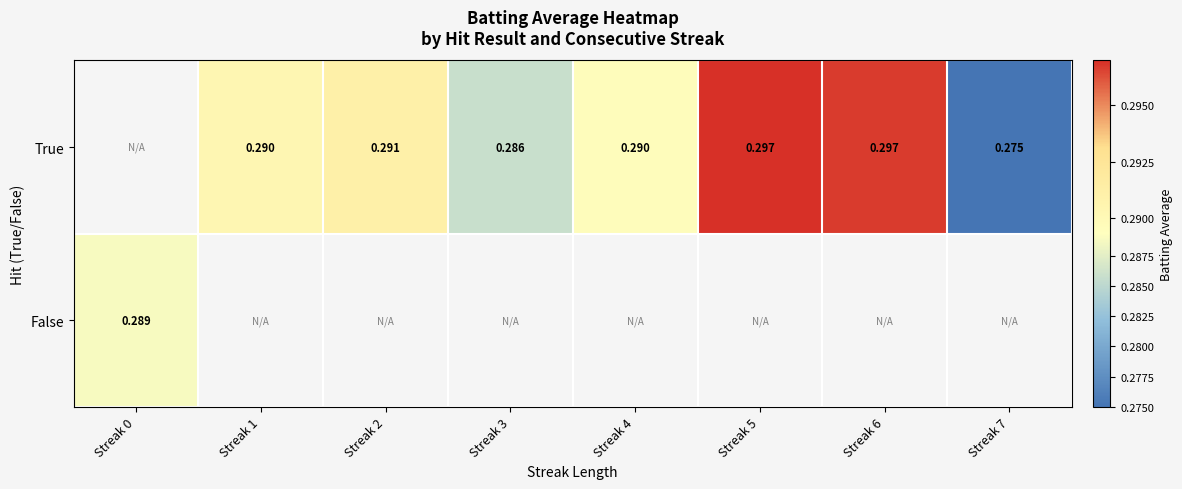

The value of False at Streak 0 is 0.3. True or false?

True